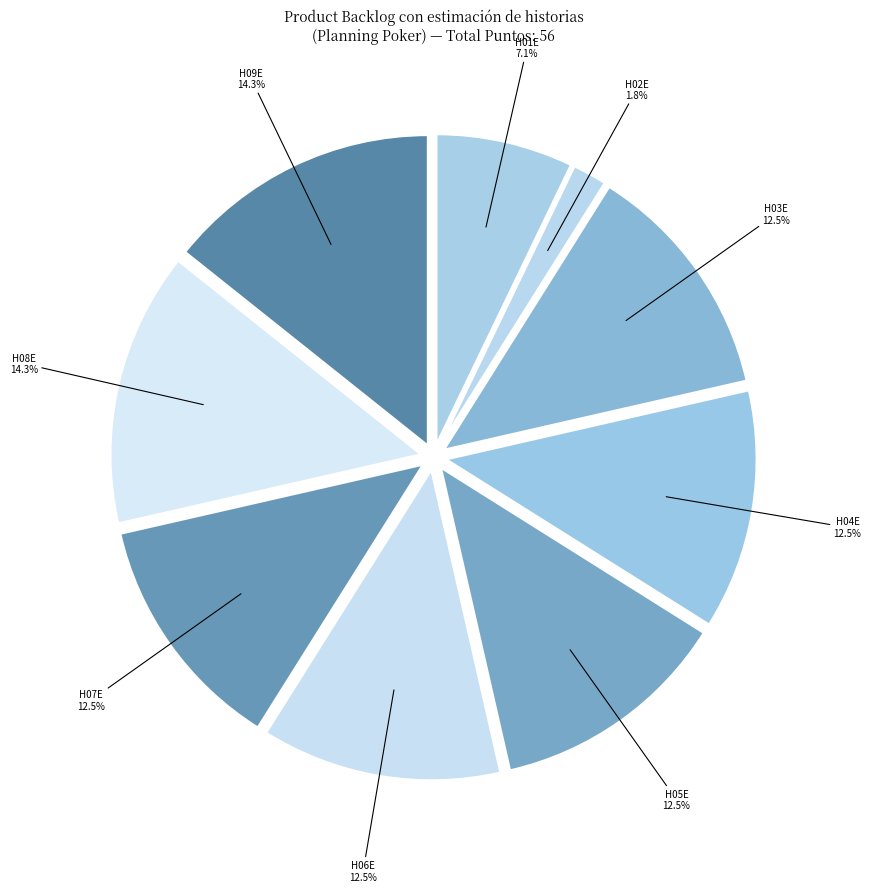

How many slices are in this pie chart?

9